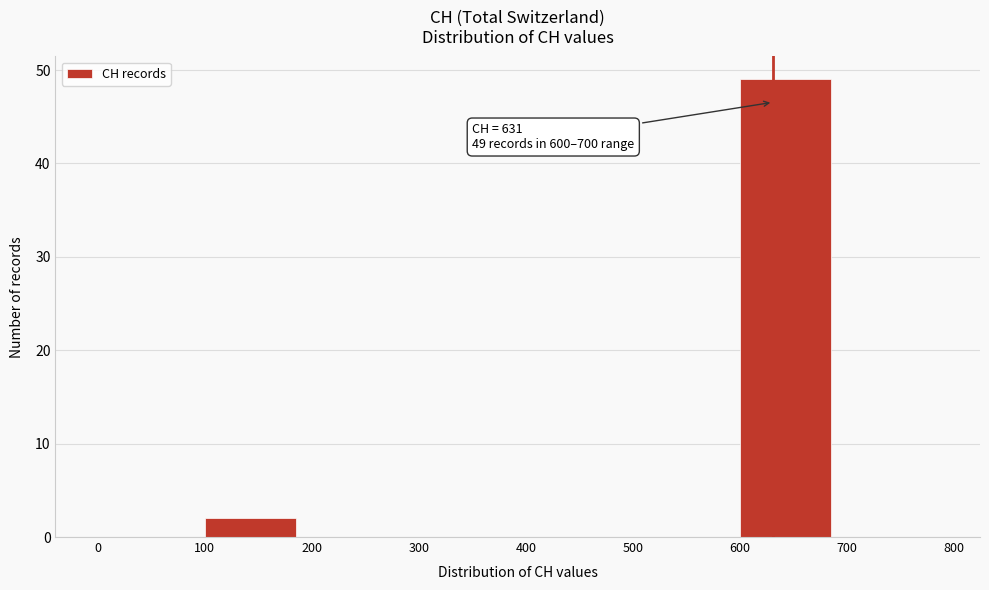

Which range on the x-axis has the tallest bar?

600 to 700